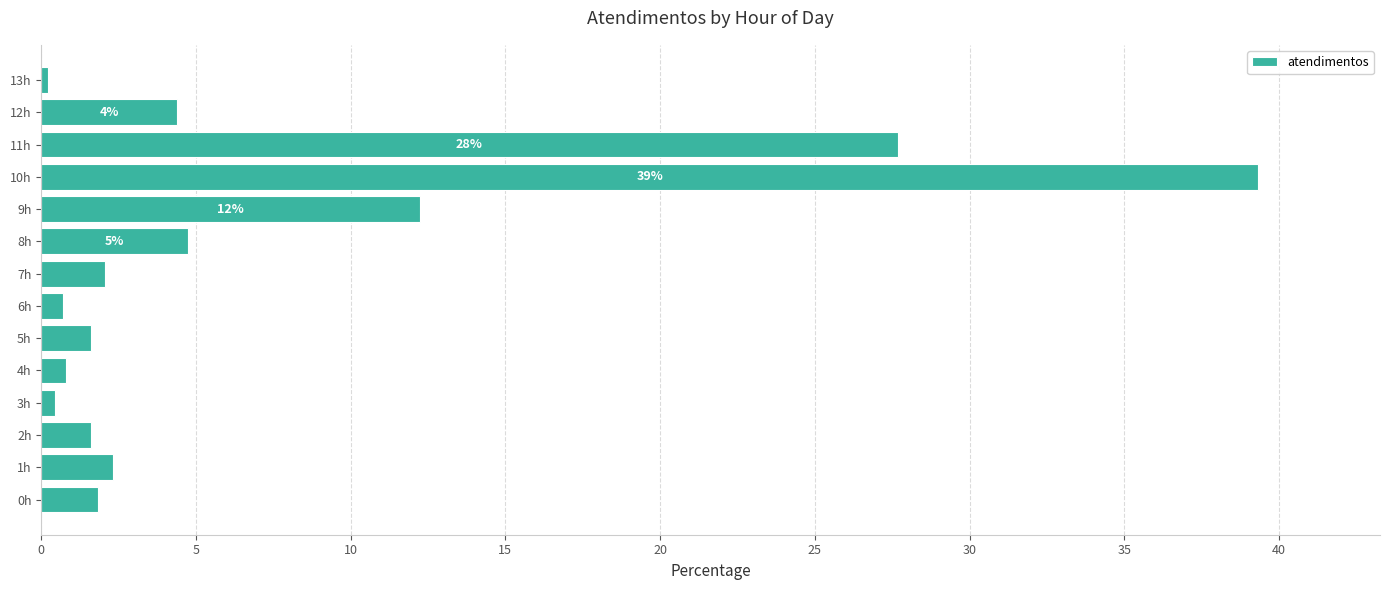

Which label corresponds to the largest value in the chart?

10h